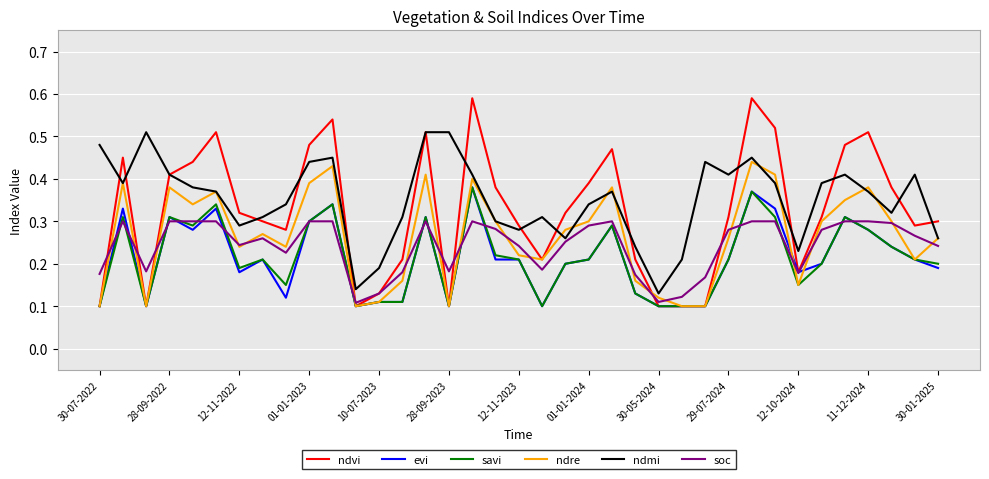

What is the sum of all ndre values?

9.8